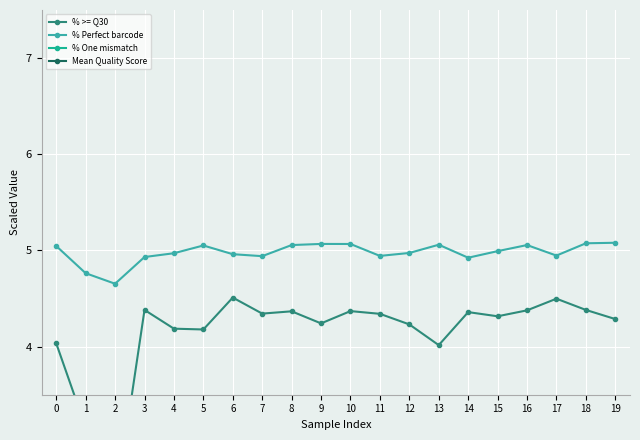

Does the chart display data point markers on the line(s)?

Yes